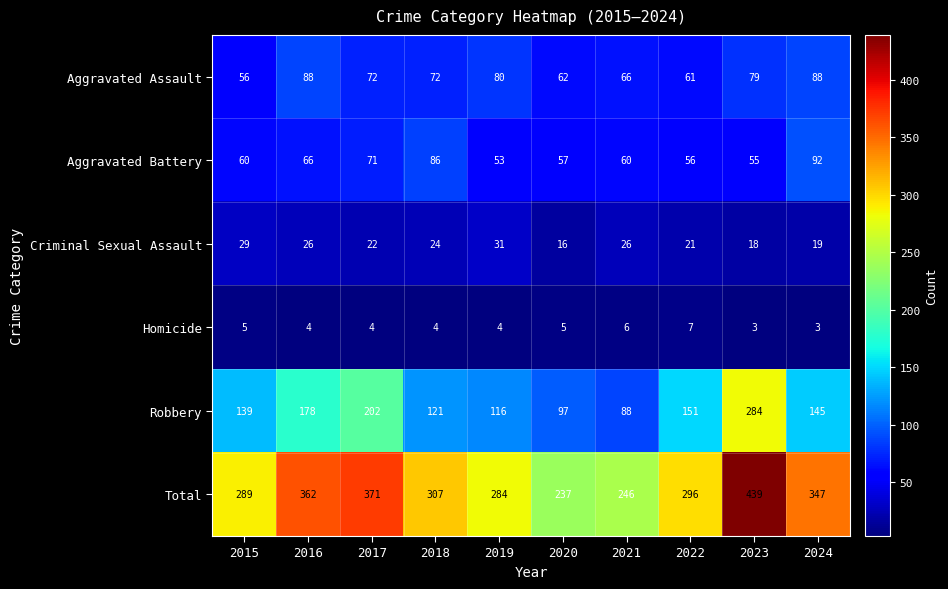

Which series has the largest total across all categories?

Total